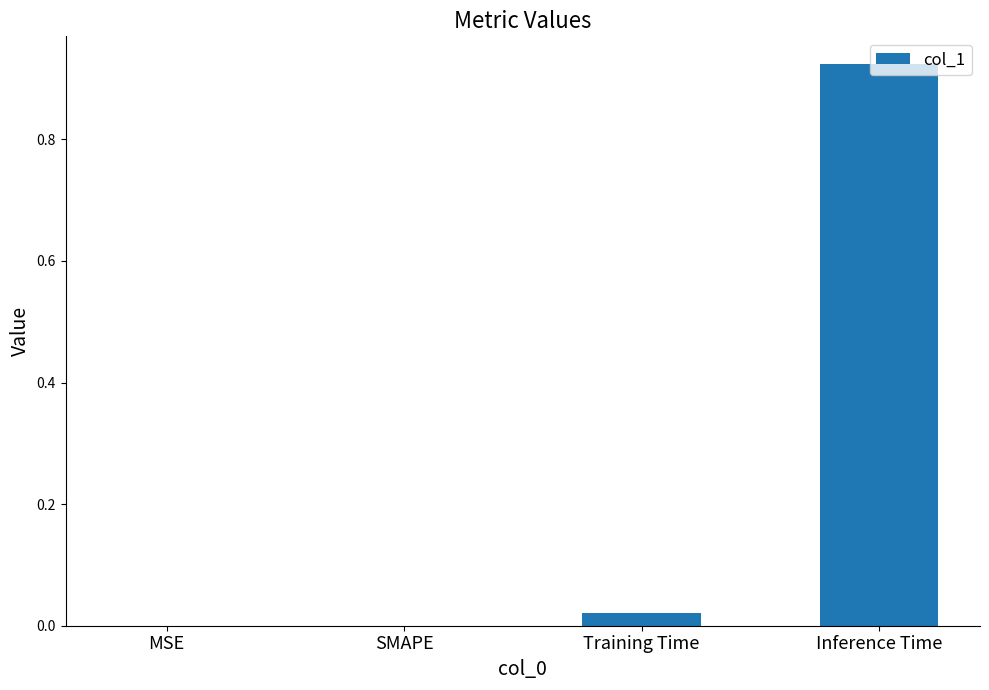

True or false: the data shows 0.0 at Training Time.

True